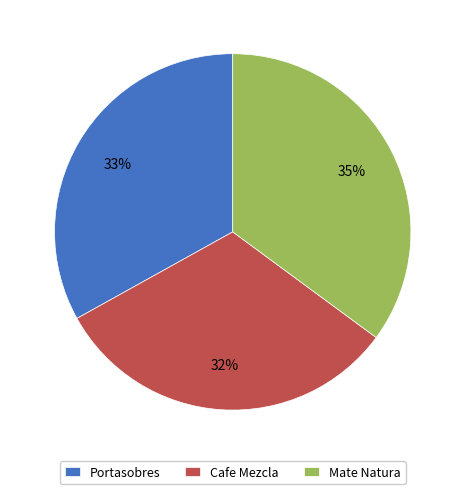

To the nearest percent, what is the combined percentage of Mate Natura and Cafe Mezcla?

67%